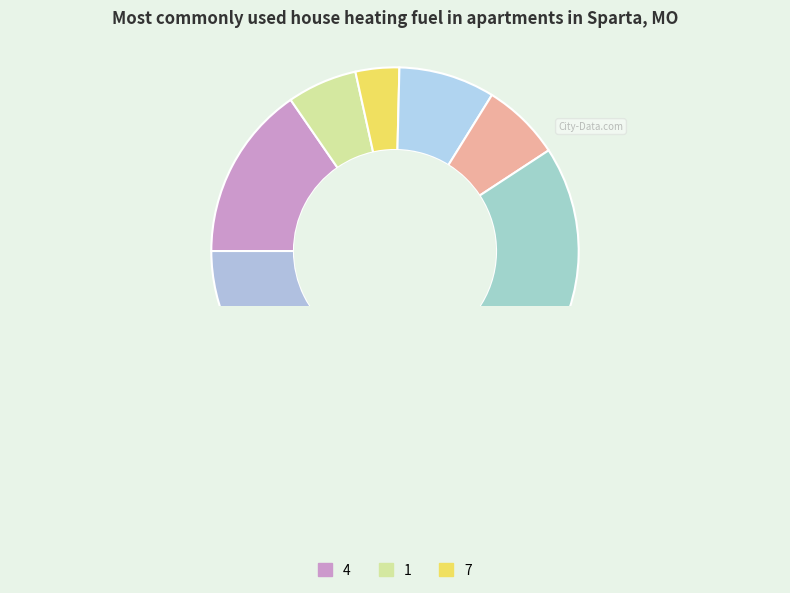

How many segments does this pie chart have?

10